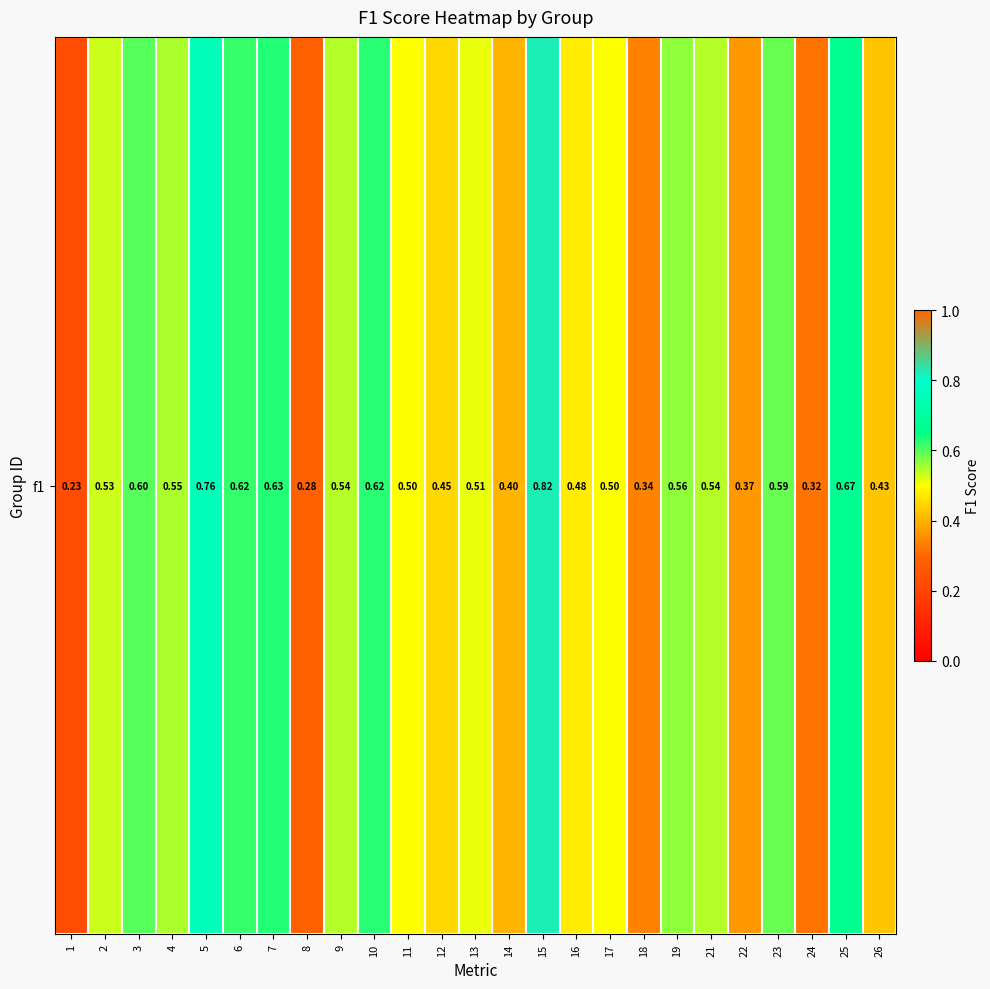

Is it true that the value at 16 is 0.5?

True